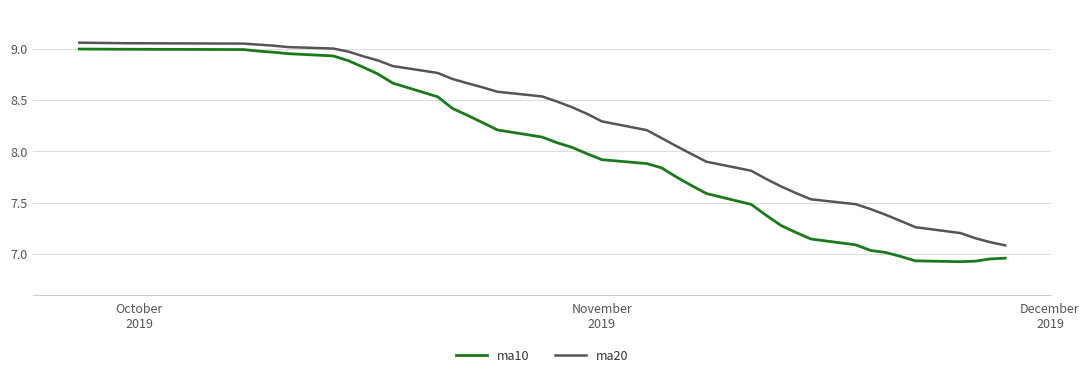

True or false: ma20 and ma10 intersect in this chart.

False